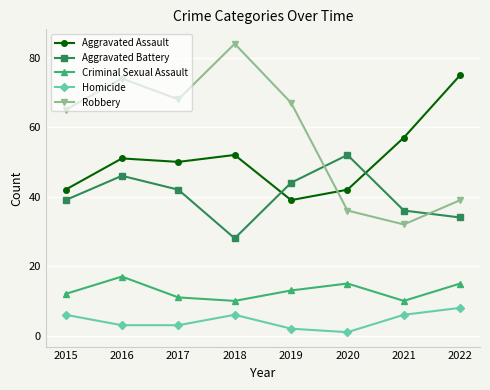

What is the spread (max minus min) of values at 2015?

59